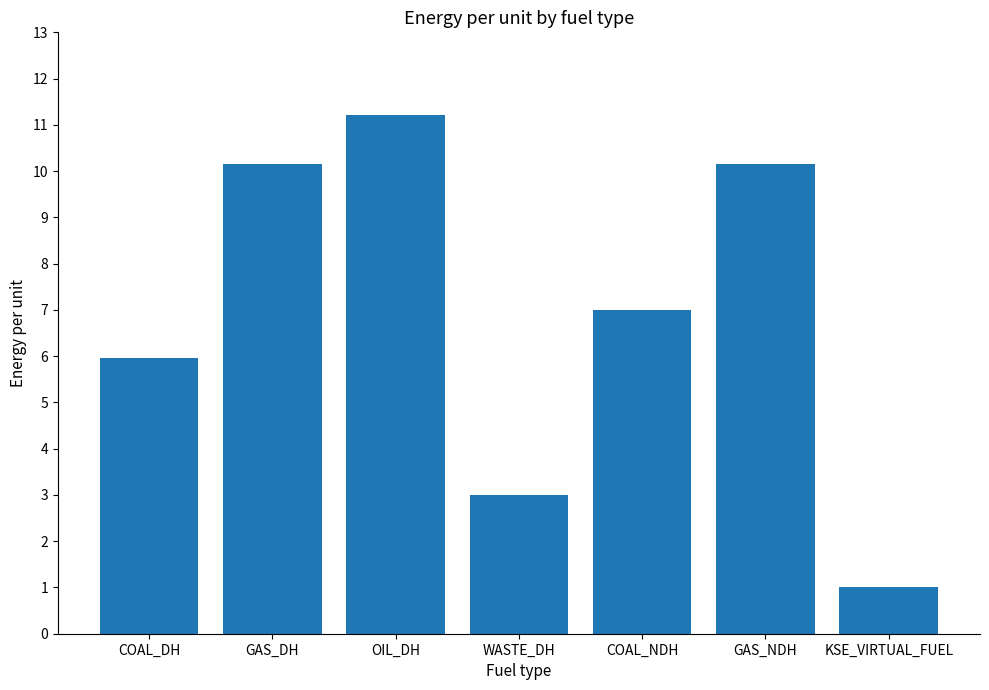

What is the value of the 1st bar from the left?

6.0